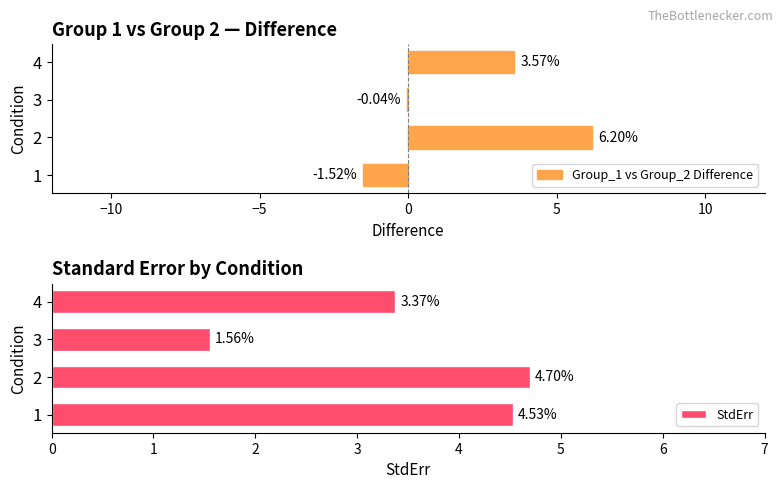

How many data points in StdErr are above 4?

2